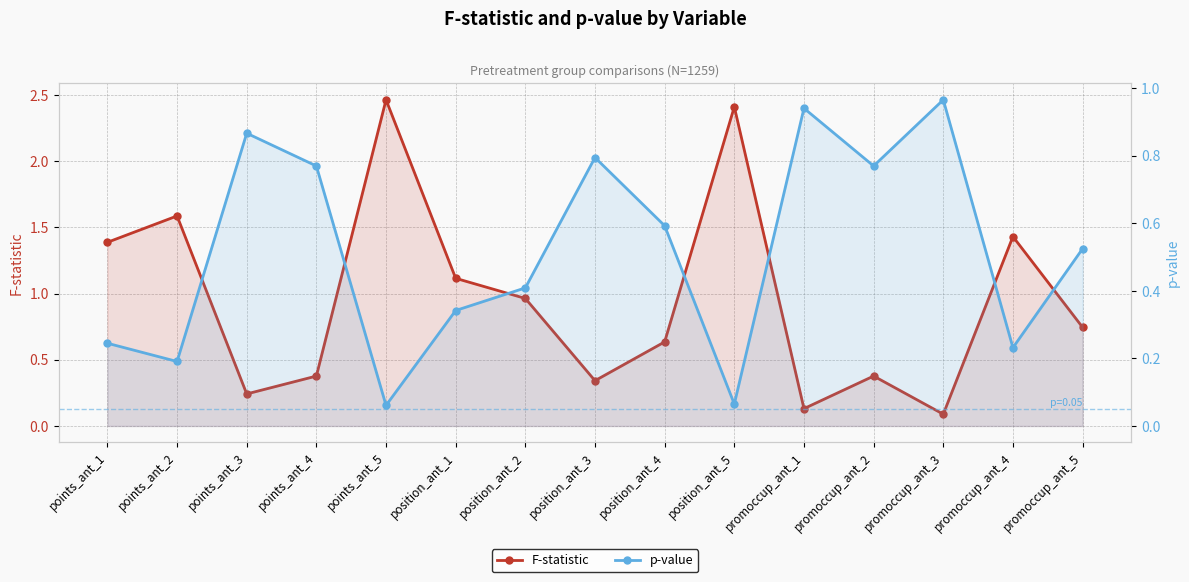

How many lines are shown in the chart?

2